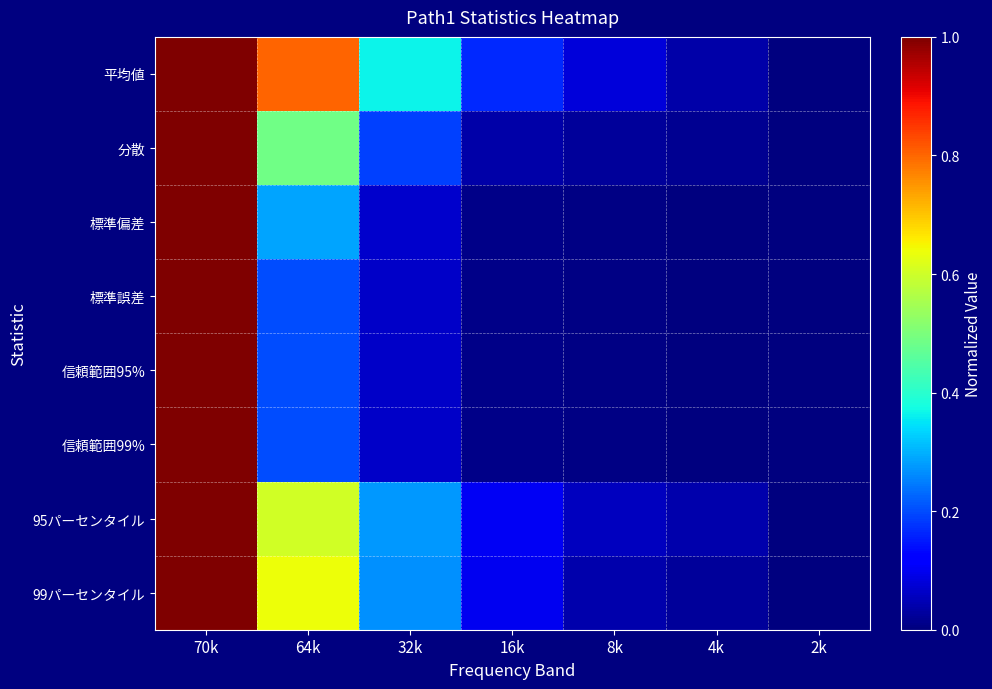

Rank the series at 2k from highest to lowest value.

平均値, 分散, 標準偏差, 標準誤差, 信頼範囲95%, 信頼範囲99%, 95パーセンタイル, 99パーセンタイル